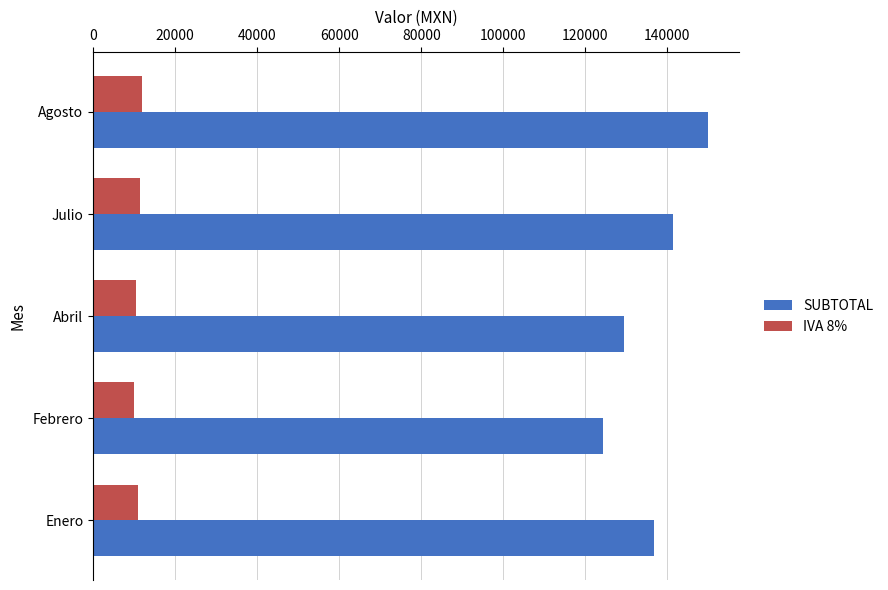

Is it true that SUBTOTAL equals 136724.7 at Enero?

True